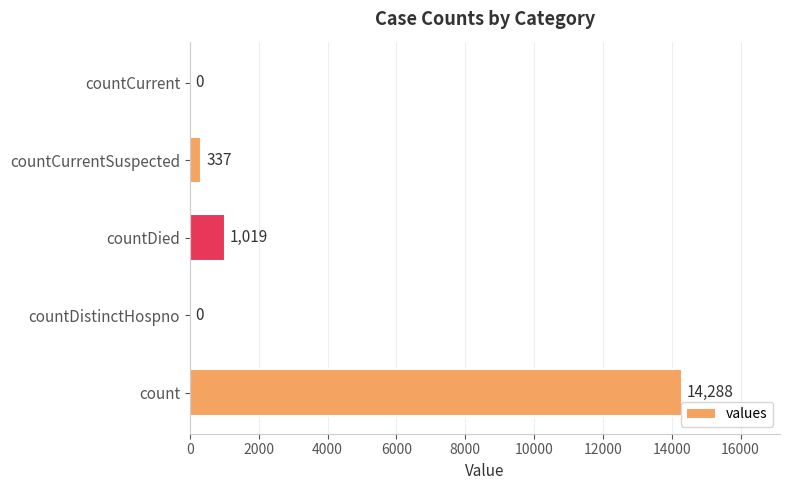

Is it true that the value at countCurrent is -5976?

False